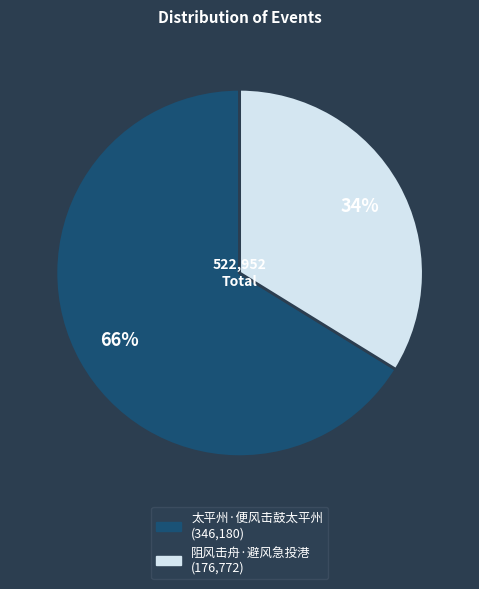

How many segments does this pie chart have?

2